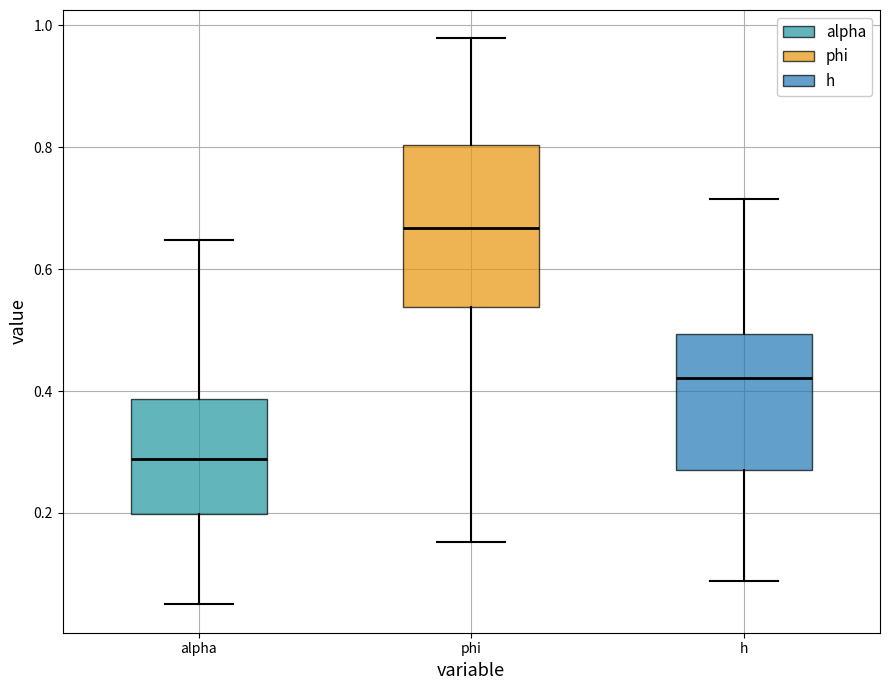

Where does the upper whisker of the box for alpha end on the y-axis? The values are not printed on the chart, so give them approximately, as read against the axis.

0.64